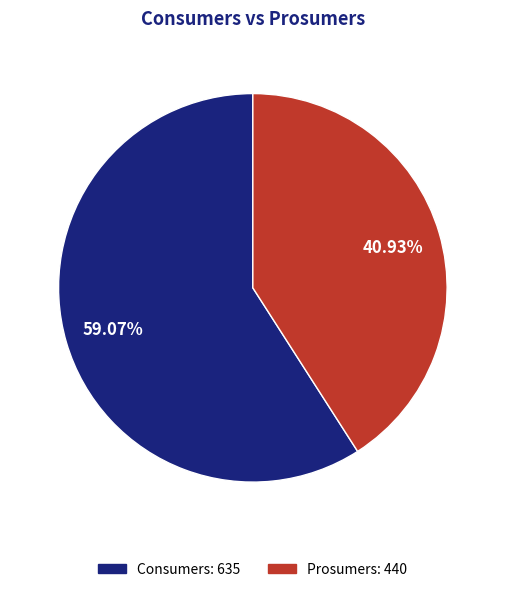

Which slice is the largest?

Consumers